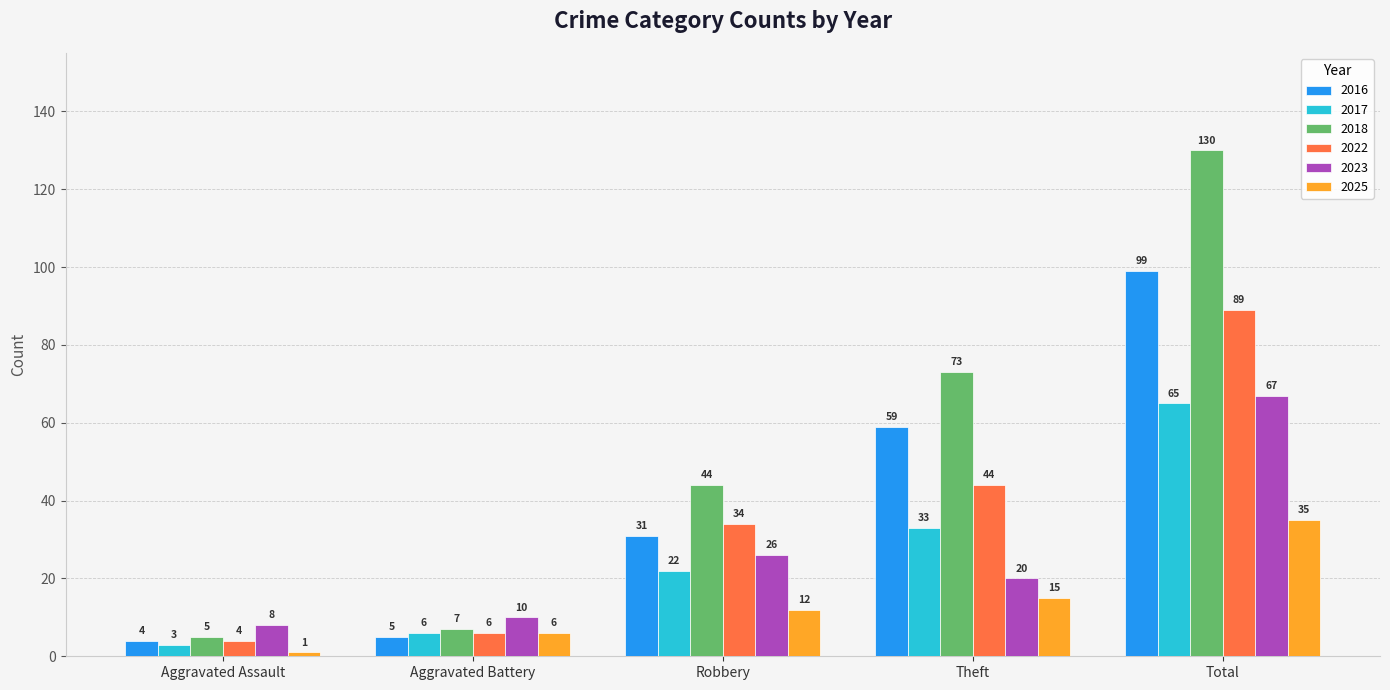

List the series in order of their peak value, lowest first.

2025, 2017, 2023, 2022, 2016, 2018